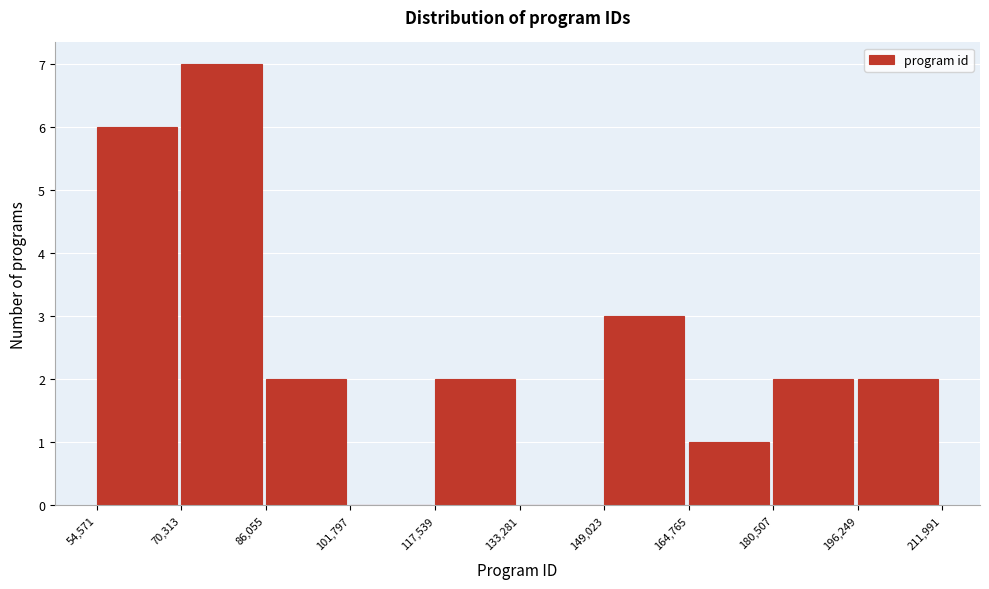

Reading left to right, transcribe this chart: for each bar, give the range it covers on the x-axis and its height. The values are not printed on the chart, so give them approximately, as read against the axis.

54,571 to 70,313: 6
70,313 to 86,055: 7
86,055 to 101,797: 2
101,797 to 117,539: 0
117,539 to 133,281: 2
133,281 to 149,023: 0
149,023 to 164,765: 3
164,765 to 180,507: 1
180,507 to 196,249: 2
196,249 to 211,991: 2